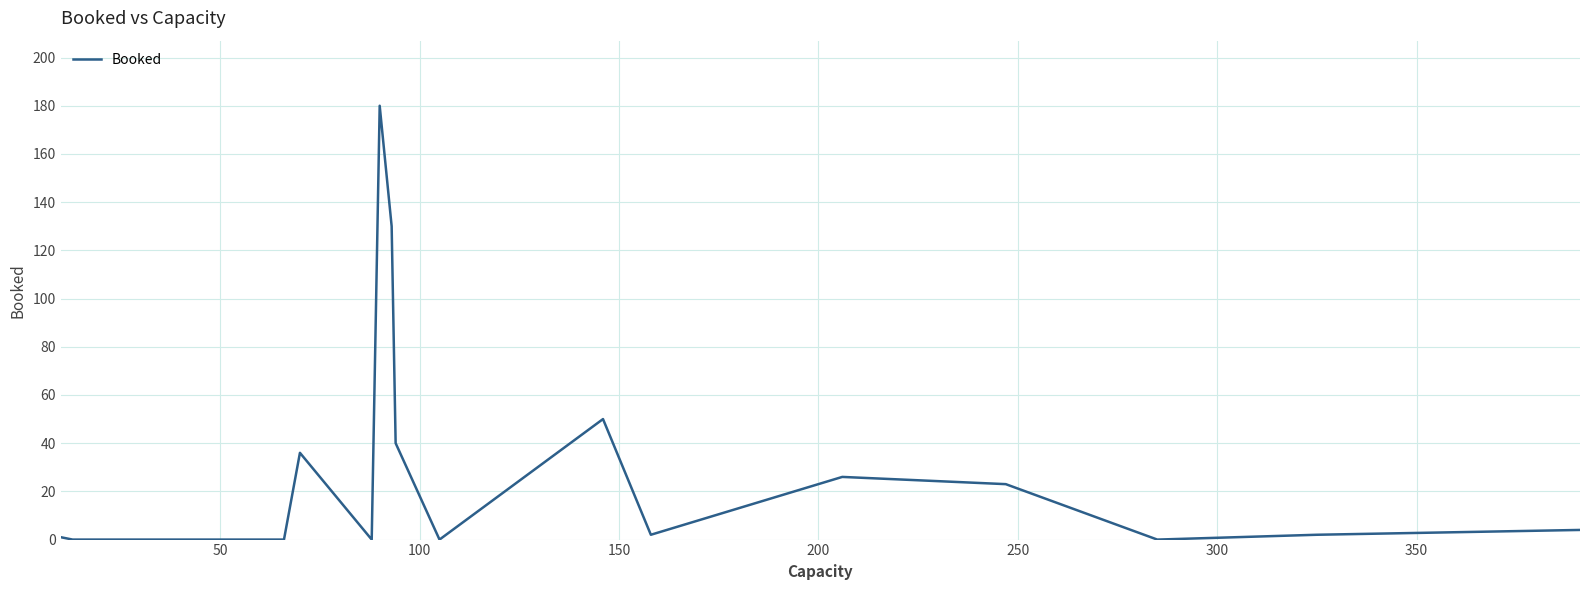

Reading left to right, extract all data points from this chart.

1	0	0	0	0	0	0	36	0	180	130	40	0	50	2	26	23	0	2	4